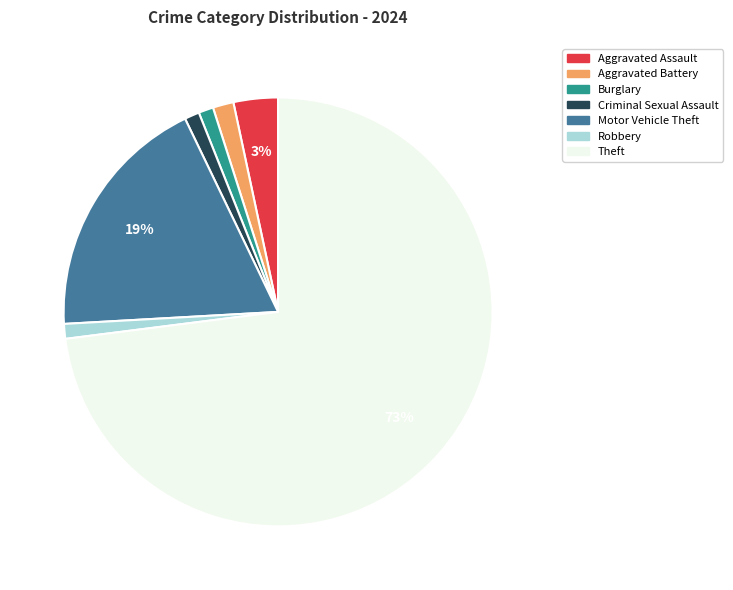

Combined, do Theft and Burglary account for over 50%?

Yes